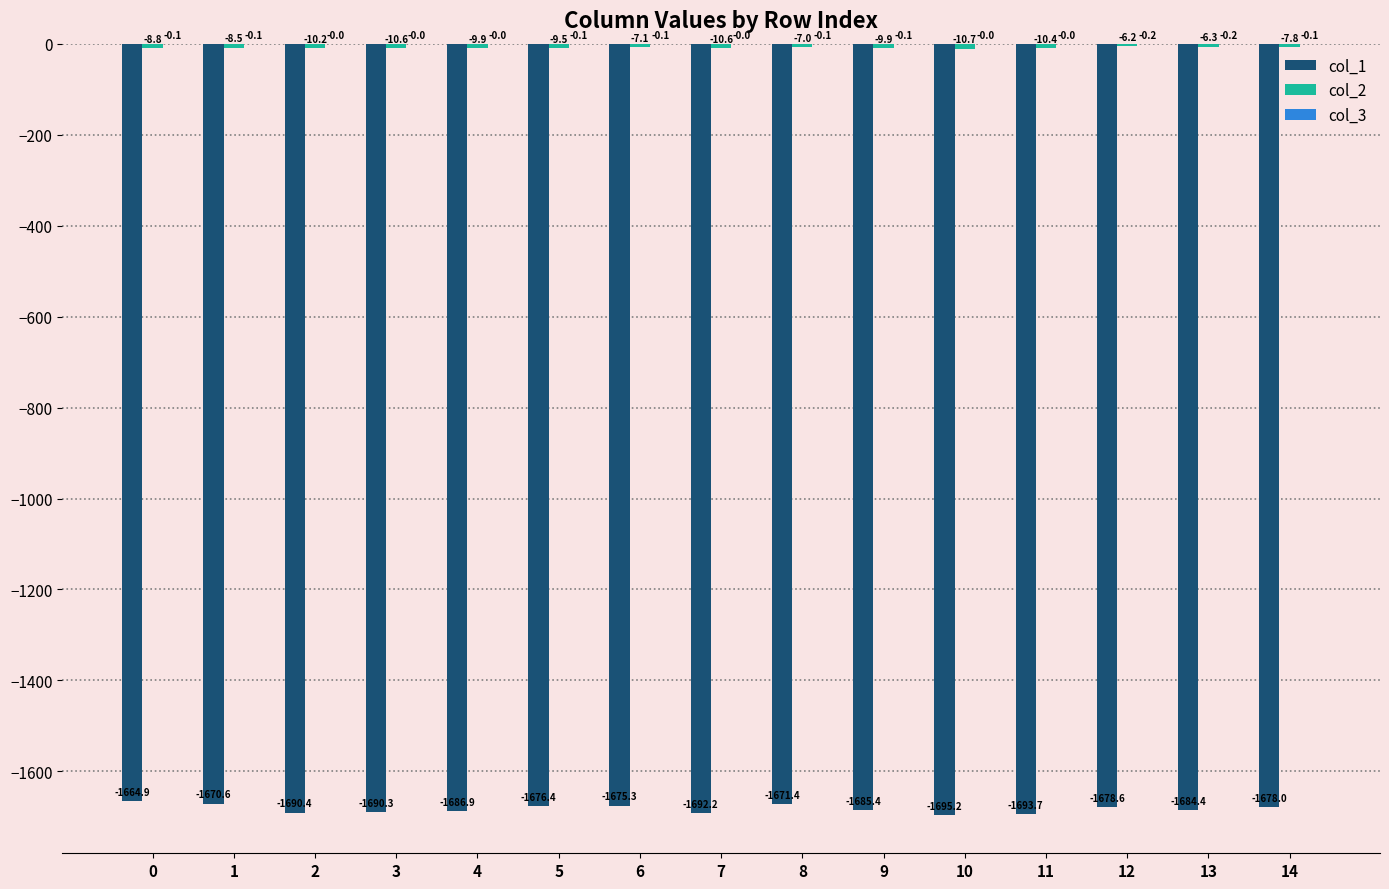

The col_1 series shows -2286.8 at 3. True or false?

False